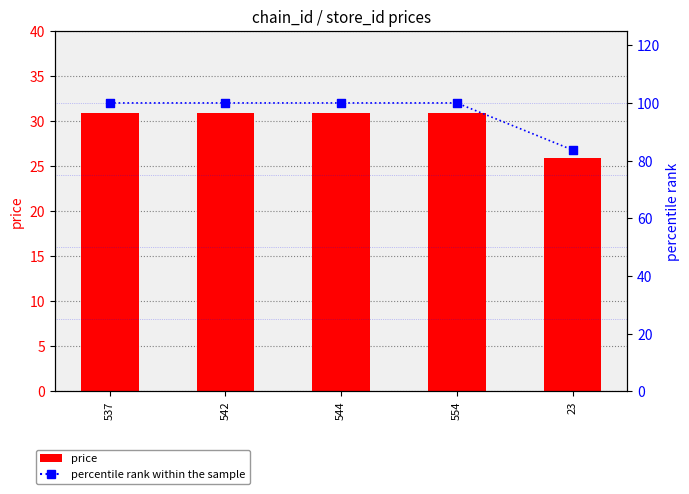

Which series reaches the minimum Y coordinate?

price